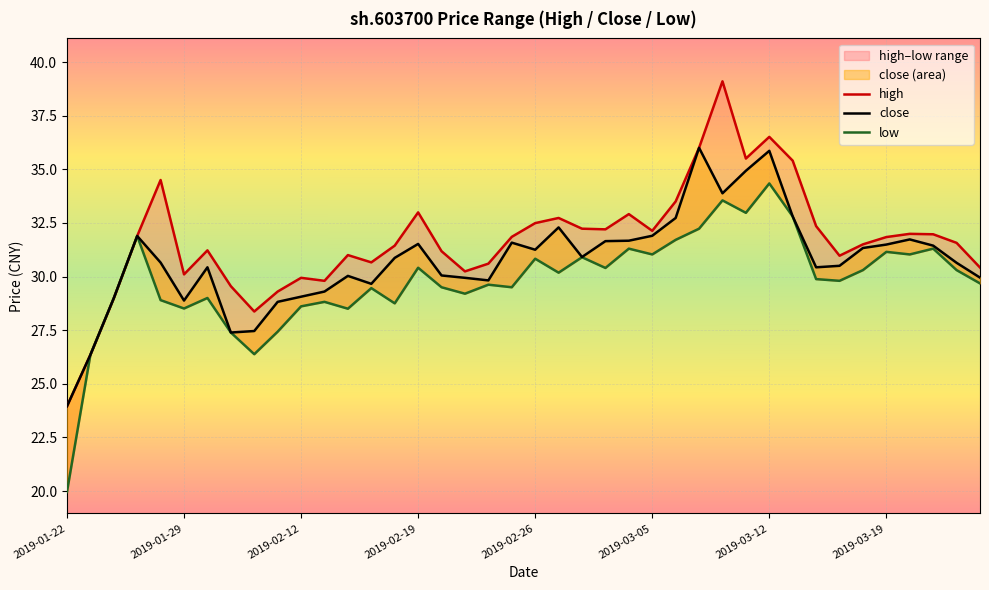

What is the value of the close point at the 12th from the left?

29.3